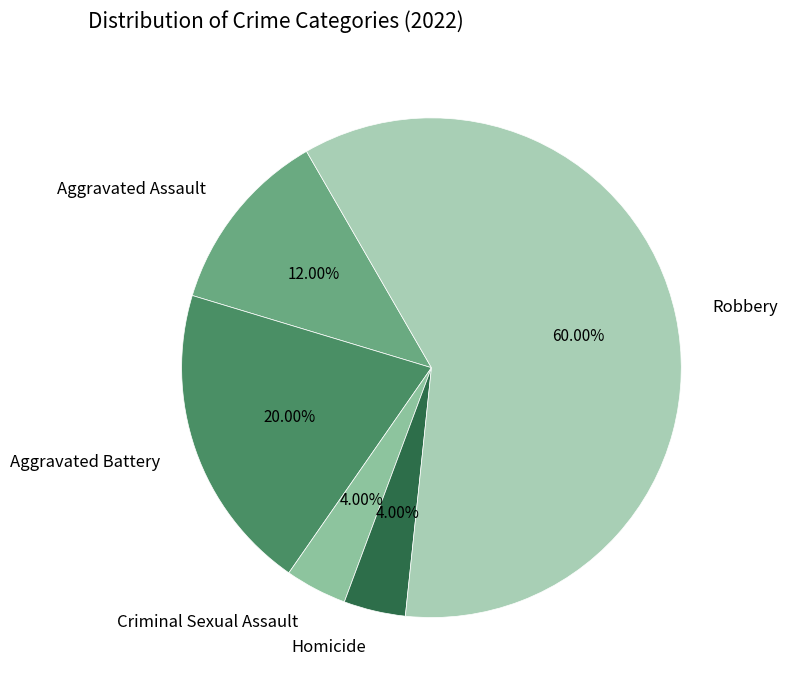

Count the number of slices in the pie.

5